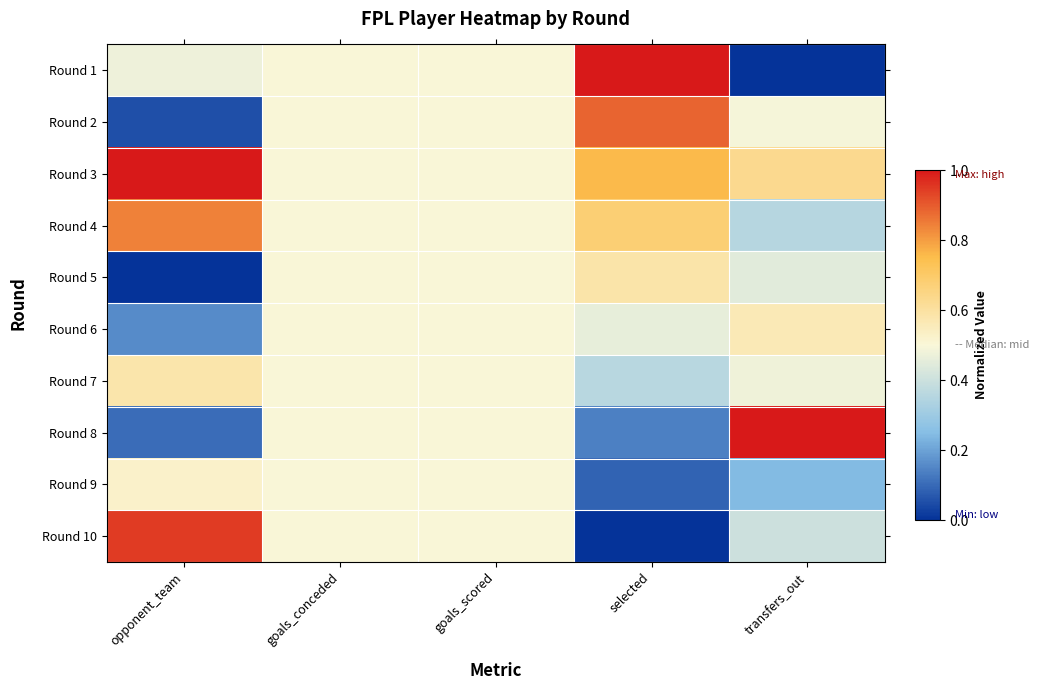

Reading left to right, list all the values displayed in this chart.

Round 1: opponent_team=0.5	goals_conceded=0.5	goals_scored=0.5	selected=1.0	transfers_out=0.0
Round 2: opponent_team=0.1	goals_conceded=0.5	goals_scored=0.5	selected=0.9	transfers_out=0.5
Round 3: opponent_team=1.0	goals_conceded=0.5	goals_scored=0.5	selected=0.8	transfers_out=0.6
Round 4: opponent_team=0.8	goals_conceded=0.5	goals_scored=0.5	selected=0.7	transfers_out=0.4
Round 5: opponent_team=0.0	goals_conceded=0.5	goals_scored=0.5	selected=0.6	transfers_out=0.4
Round 6: opponent_team=0.2	goals_conceded=0.5	goals_scored=0.5	selected=0.5	transfers_out=0.6
Round 7: opponent_team=0.6	goals_conceded=0.5	goals_scored=0.5	selected=0.4	transfers_out=0.5
Round 8: opponent_team=0.1	goals_conceded=0.5	goals_scored=0.5	selected=0.1	transfers_out=1.0
Round 9: opponent_team=0.5	goals_conceded=0.5	goals_scored=0.5	selected=0.1	transfers_out=0.2
Round 10: opponent_team=0.9	goals_conceded=0.5	goals_scored=0.5	selected=0.0	transfers_out=0.4